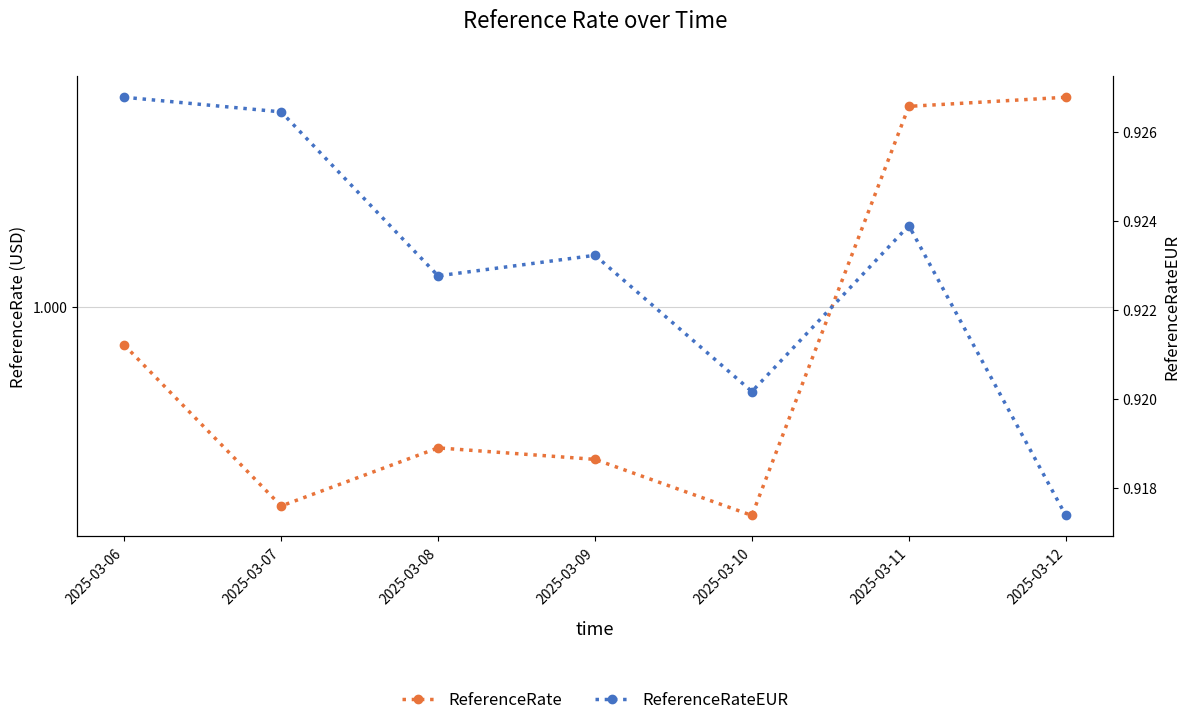

True or false: ReferenceRate and ReferenceRateEUR cross at least once.

False